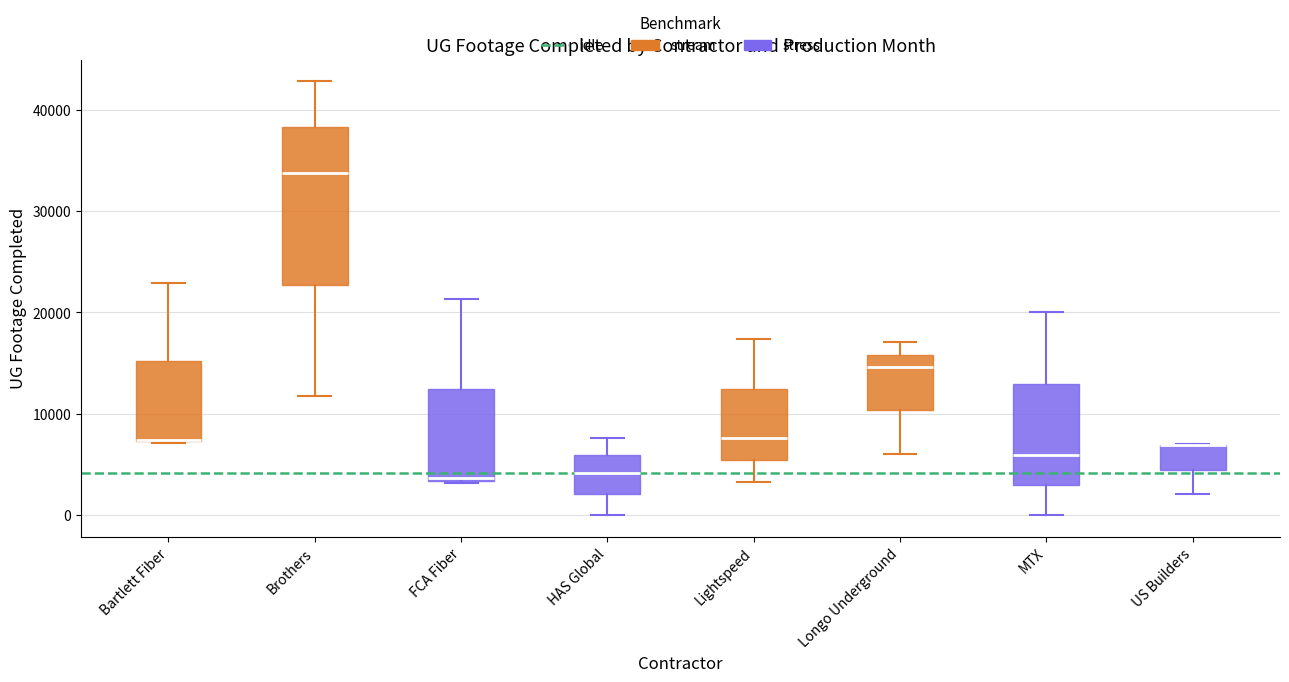

Reading left to right, read every box against the y-axis: the position of its median line, the range the box covers, and the ends of its whiskers. The values are not printed on the chart, so give them approximately, as read against the axis.

Bartlett Fiber: median 7000 (drawn on the box's lower edge), box 7000 to 15000, whiskers 7000 to 23000
Brothers: median 34000, box 23000 to 38000, whiskers 12000 to 43000
FCA Fiber: median 4000, box 3000 to 12000, whiskers 3000 to 21000
HAS Global: median 4000, box 2000 to 6000, whiskers 0 to 8000
Lightspeed: median 8000, box 5000 to 12000, whiskers 3000 to 17000
Longo Underground: median 15000, box 10000 to 16000, whiskers 6000 to 17000
MTX: median 6000, box 3000 to 13000, whiskers 0 to 20000
US Builders: median 7000 (drawn on the box's upper edge), box 4000 to 7000, whiskers 2000 to 7000